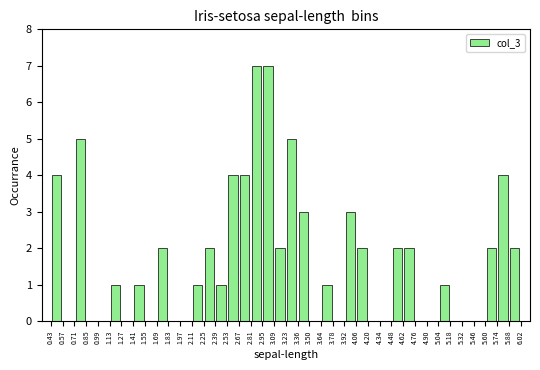

Reading left to right, transcribe this chart: for each bar, give the range it covers on the x-axis and its height. The values are not printed on the chart, so give them approximately, as read against the axis.

0.43 to 0.57: 4
0.57 to 0.71: 0
0.71 to 0.85: 5
0.85 to 0.99: 0
0.99 to 1.13: 0
1.13 to 1.27: 1
1.27 to 1.41: 0
1.41 to 1.55: 1
1.55 to 1.69: 0
1.69 to 1.83: 2
1.83 to 1.97: 0
1.97 to 2.11: 0
2.11 to 2.25: 1
2.25 to 2.39: 2
2.39 to 2.53: 1
2.53 to 2.67: 4
2.67 to 2.81: 4
2.81 to 2.95: 7
2.95 to 3.09: 7
3.09 to 3.23: 2
3.23 to 3.36: 5
3.36 to 3.50: 3
3.50 to 3.64: 0
3.64 to 3.78: 1
3.78 to 3.92: 0
3.92 to 4.06: 3
4.06 to 4.20: 2
4.20 to 4.34: 0
4.34 to 4.48: 0
4.48 to 4.62: 2
4.62 to 4.76: 2
4.76 to 4.90: 0
4.90 to 5.04: 0
5.04 to 5.18: 1
5.18 to 5.32: 0
5.32 to 5.46: 0
5.46 to 5.60: 0
5.60 to 5.74: 2
5.74 to 5.88: 4
5.88 to 6.02: 2